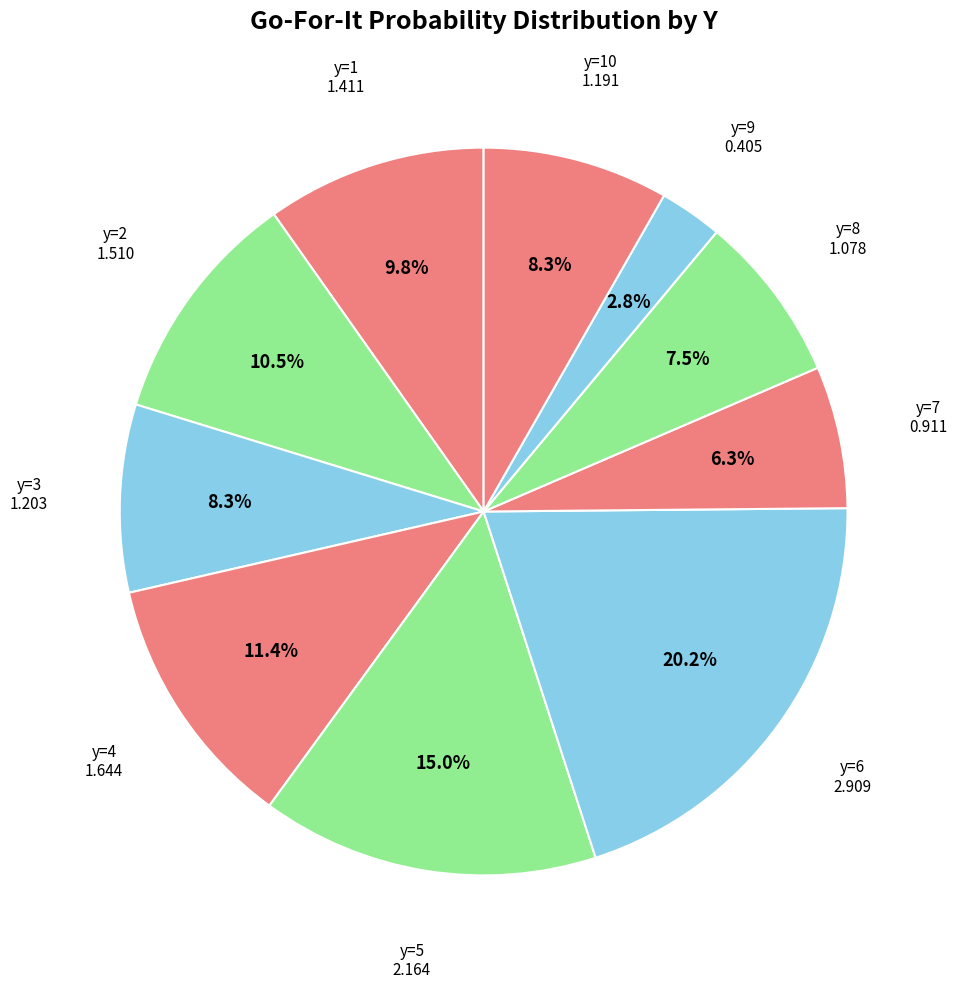

How many slices are in this pie chart?

10